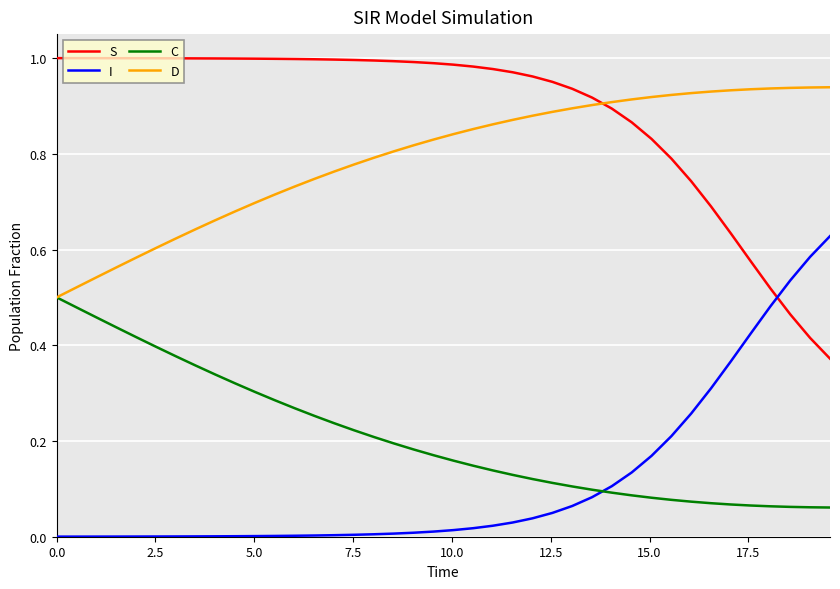

Which series ends up on top after the final intersection of I and S?

I